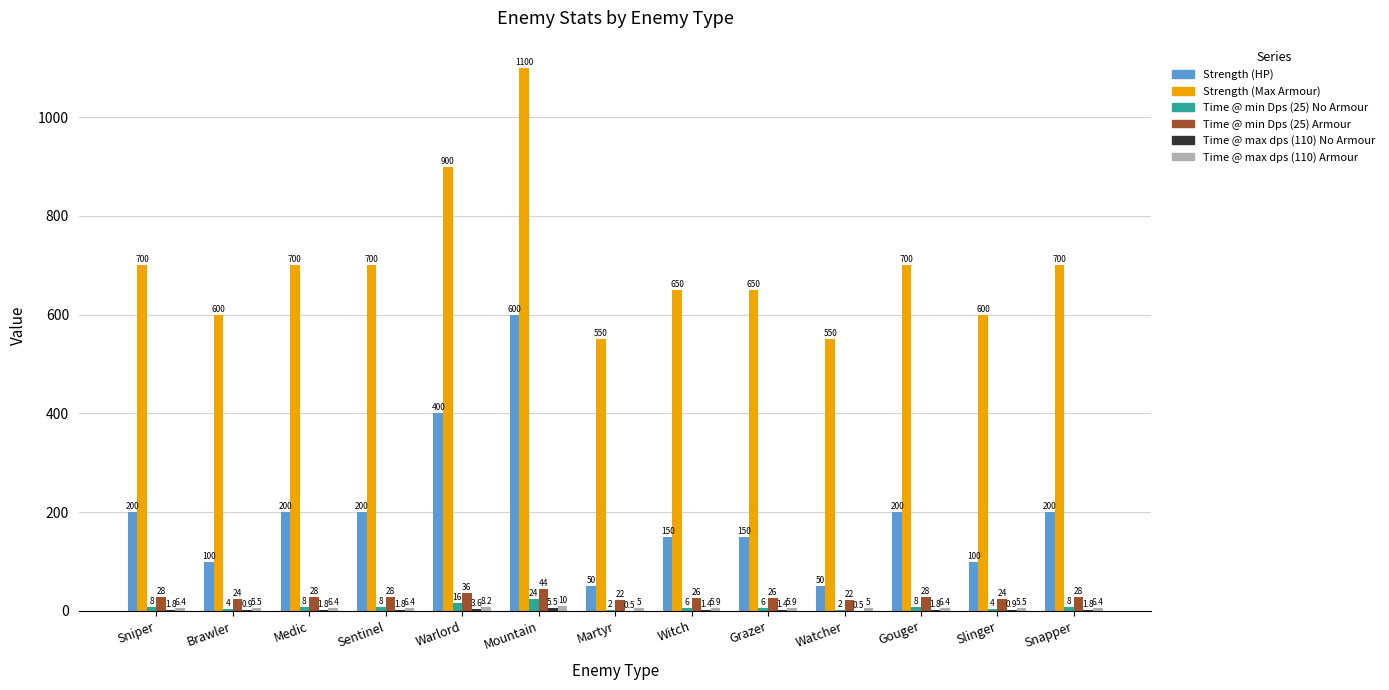

Where is Strength (Max Armour) nearest to the value 825?

Warlord